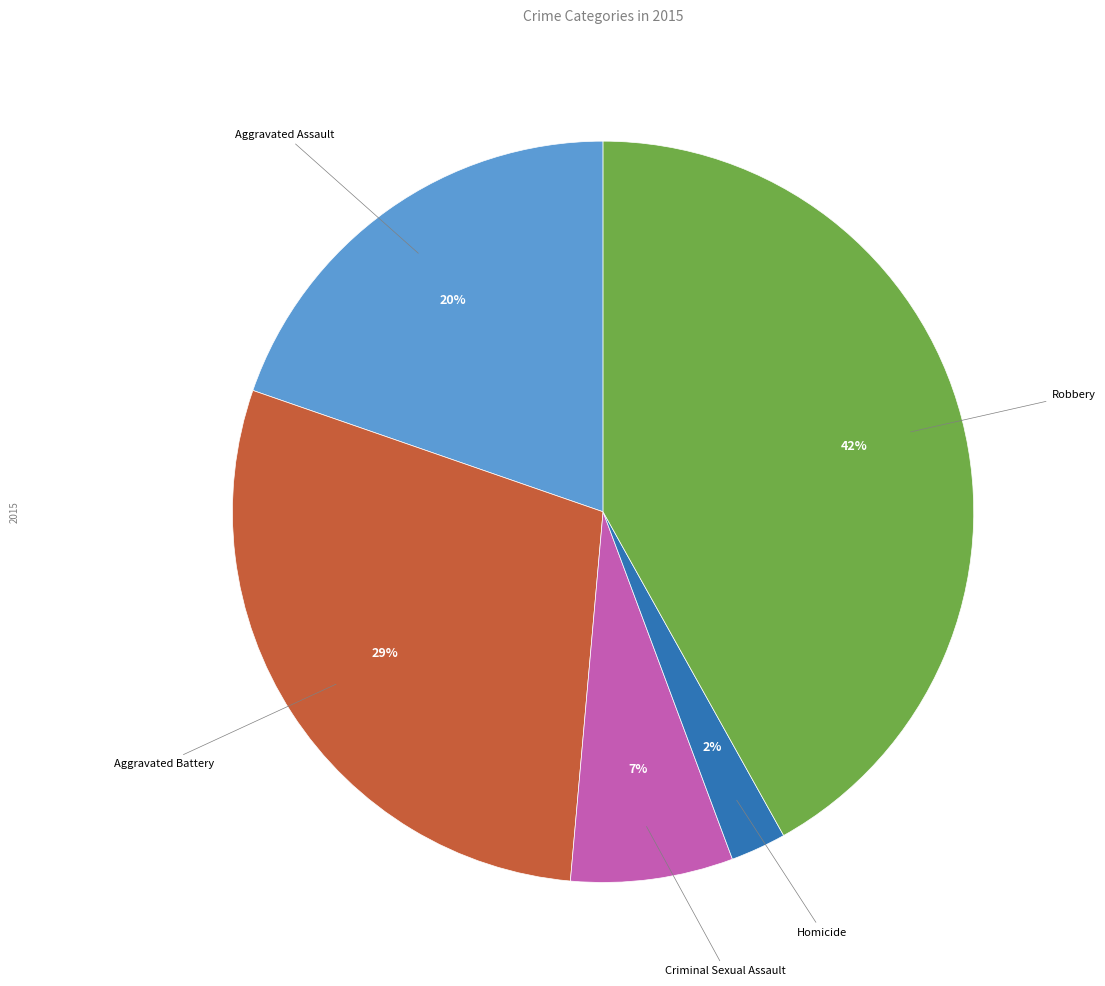

Is there a majority slice in this chart?

No